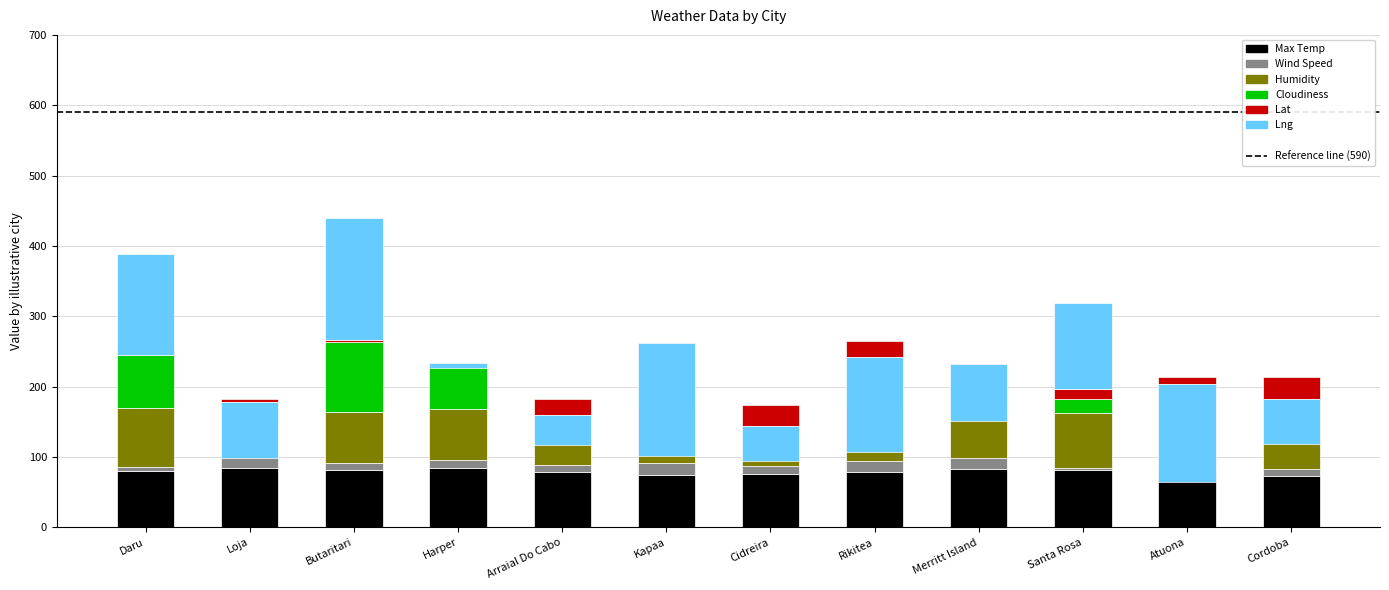

How many categories are shown in the chart?

12